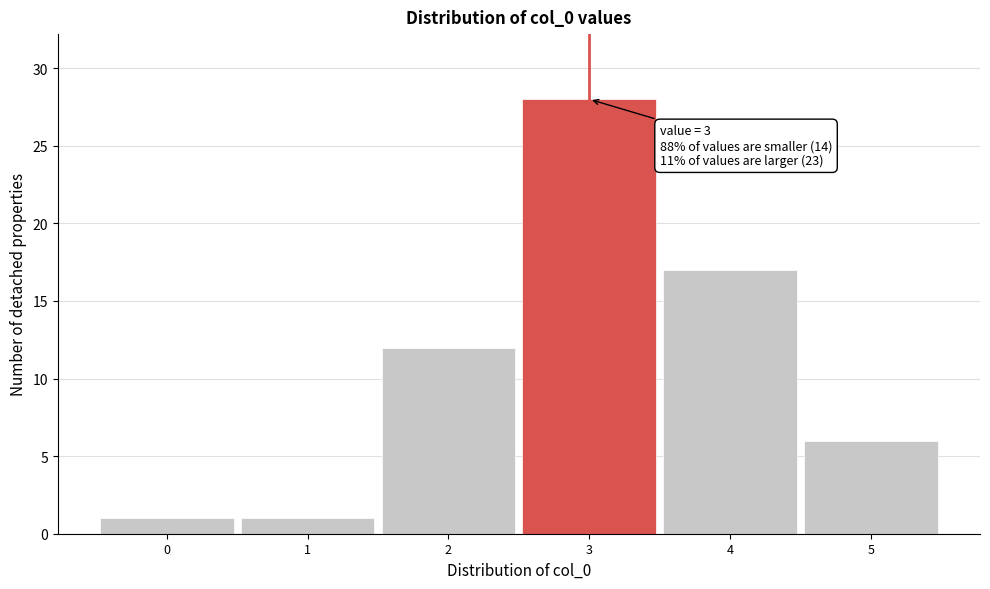

Which range on the x-axis has the tallest bar?

2.5 to 3.5